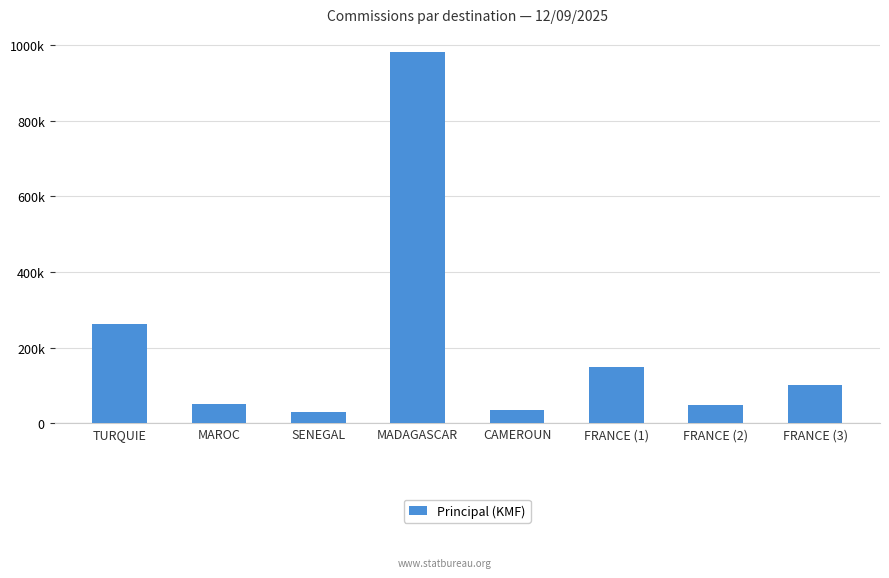

Reading left to right, what are all the values shown in this chart?

262500	50000	30000	980550	33750	147590	49196	100000